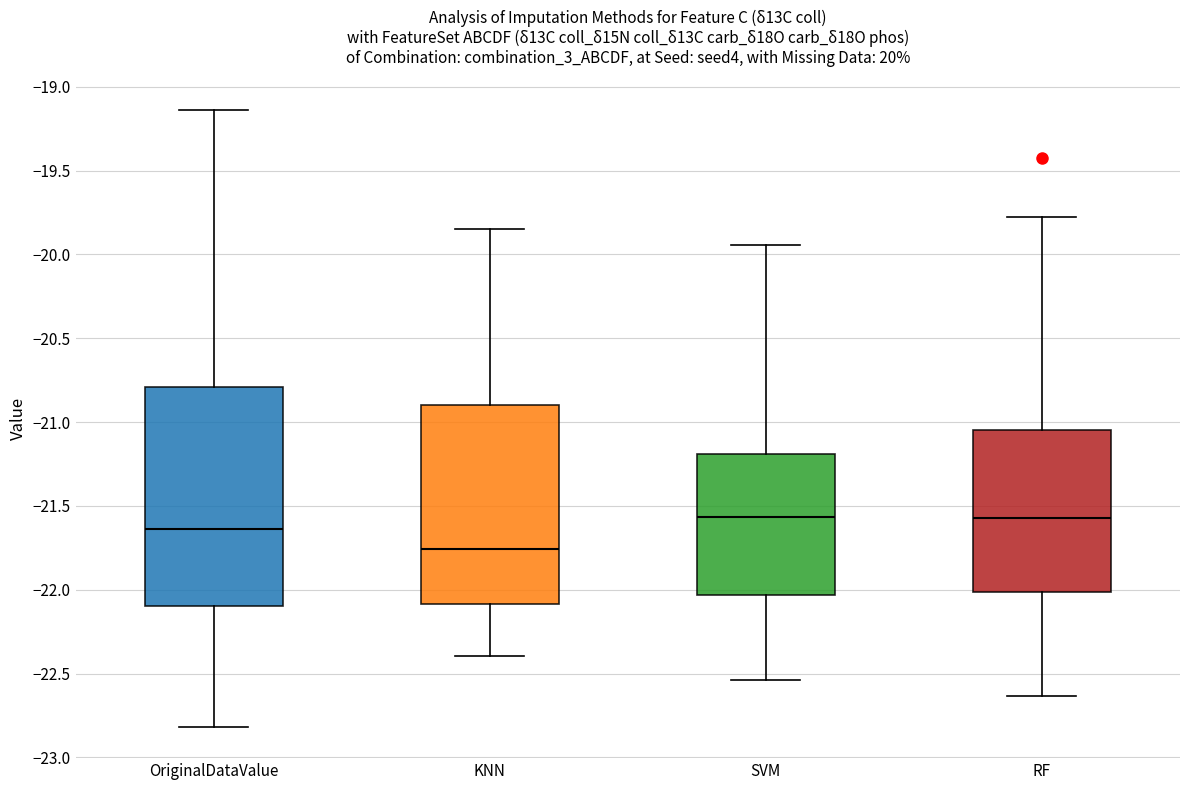

Reading left to right, read every box against the y-axis: the position of its median line, the range the box covers, and the ends of its whiskers. The values are not printed on the chart, so give them approximately, as read against the axis.

OriginalDataValue: median -21.65, box -22.10 to -20.80, whiskers -22.80 to -19.15
KNN: median -21.75, box -22.10 to -20.90, whiskers -22.40 to -19.85
SVM: median -21.55, box -22.05 to -21.20, whiskers -22.55 to -19.95
RF: median -21.55, box -22.00 to -21.05, whiskers -22.65 to -19.80